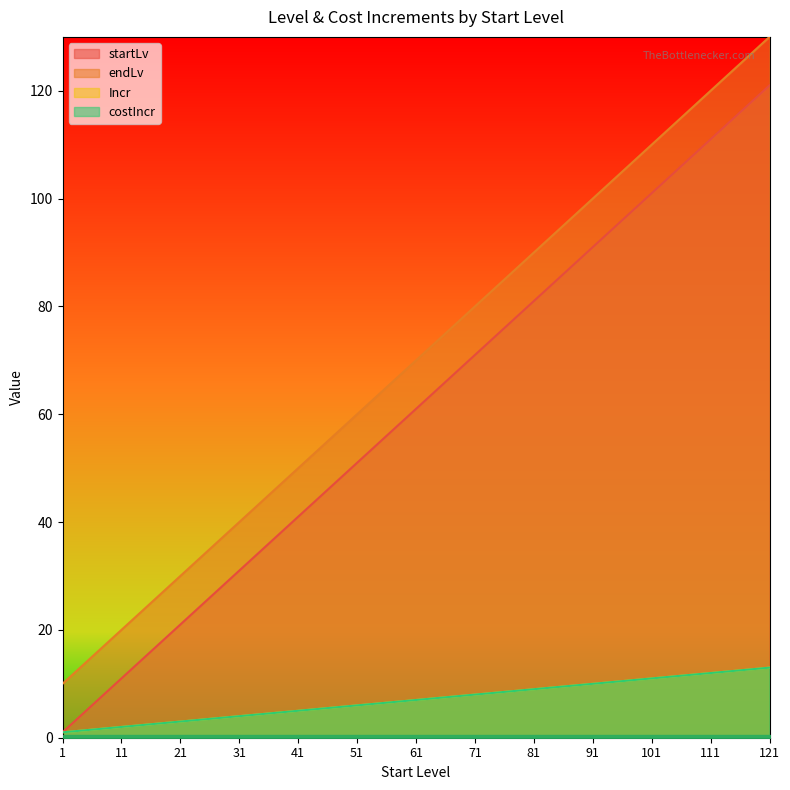

What is the value of the Incr point at the 5th from the left?

5